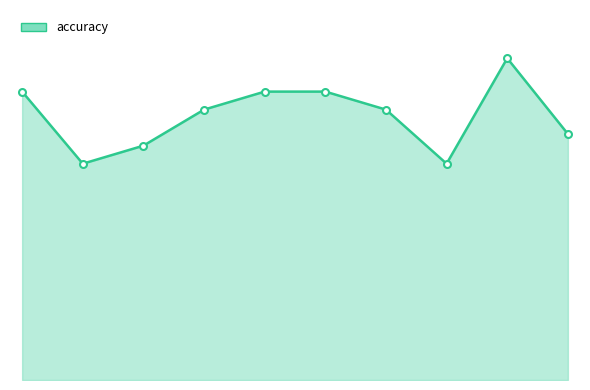

Is this an area chart (filled region under the line)?

Yes